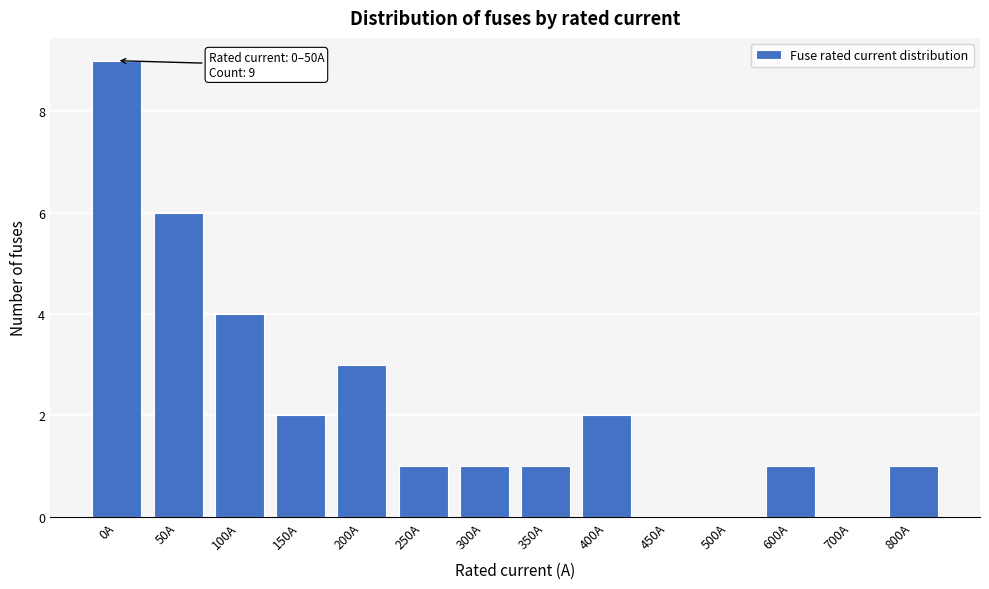

Reading right to left, extract all data points from this chart.

800A=1	700A=0	600A=1	500A=0	450A=0	400A=2	350A=1	300A=1	250A=1	200A=3	150A=2	100A=4	50A=6	0A=9